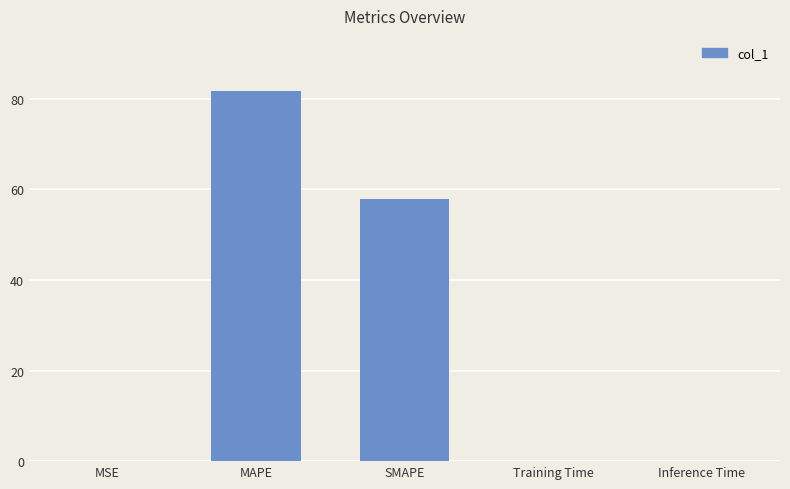

The value at Training Time is 0.0. True or false?

True